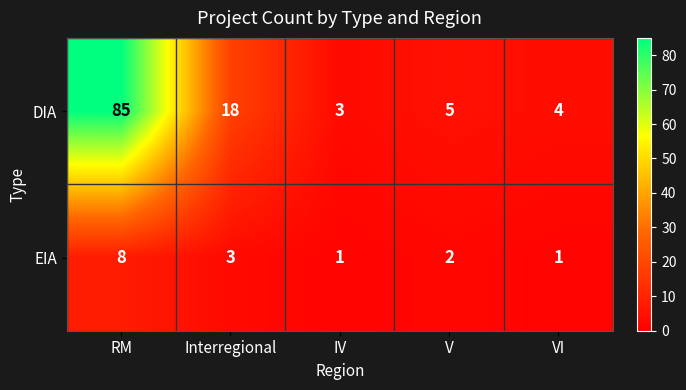

Rank the series at IV from highest to lowest value.

DIA, EIA